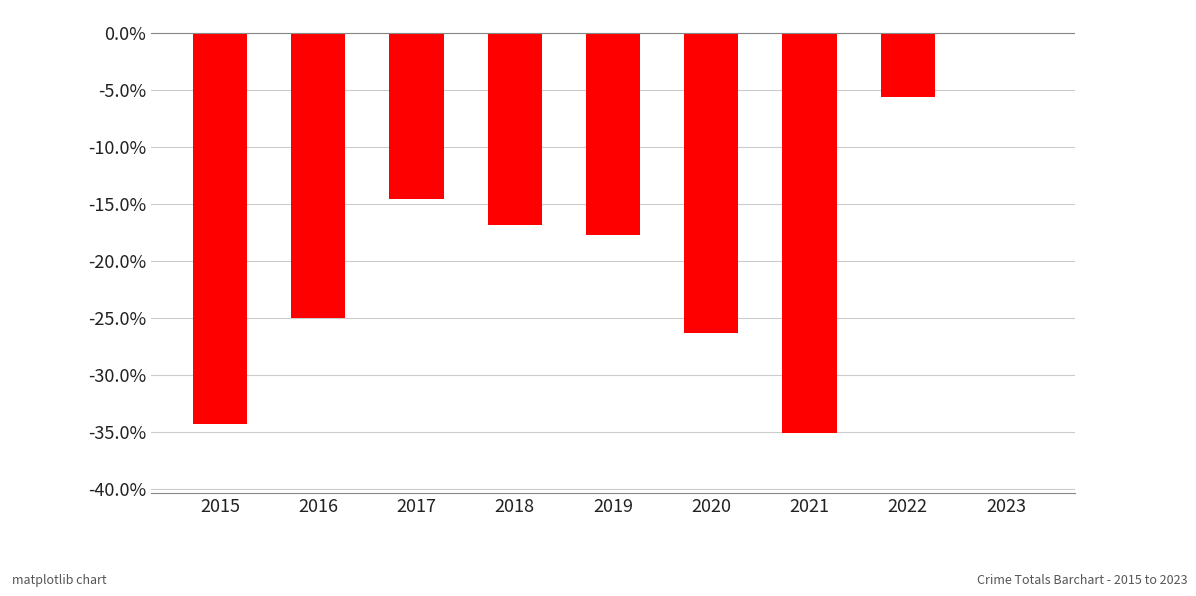

Are the bars grouped side by side (vs. stacked)?

No